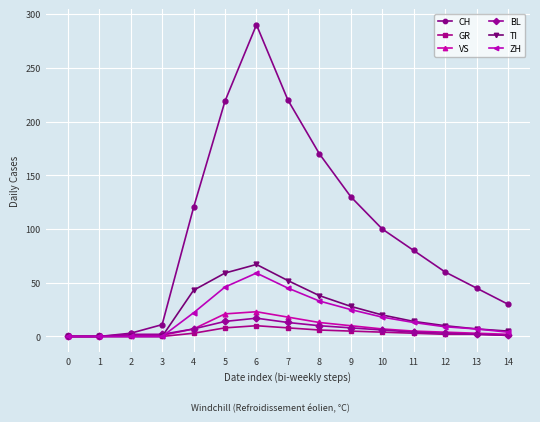

True or false: ZH has more than 0 points higher than both neighbors.

True